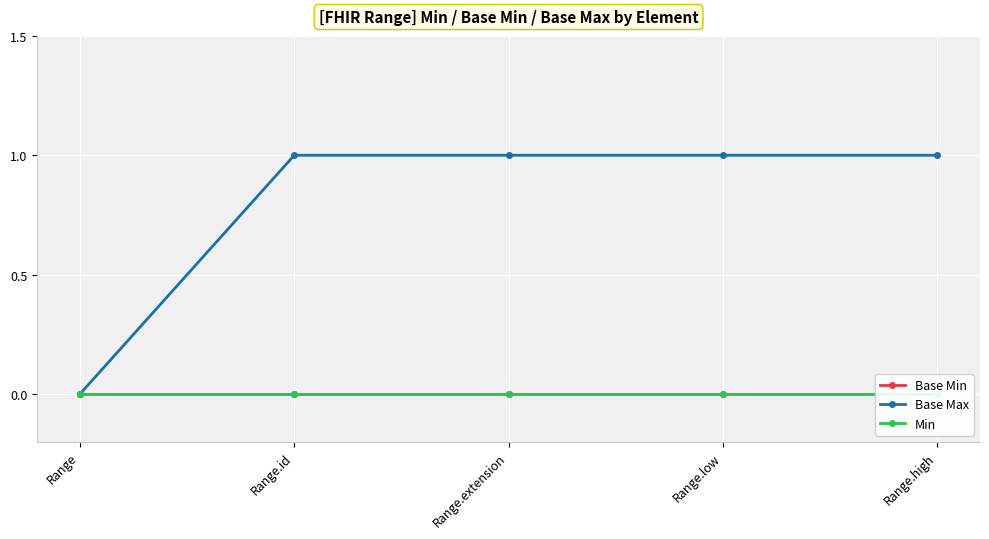

Which category has the lowest value in the Base Min series?

Range